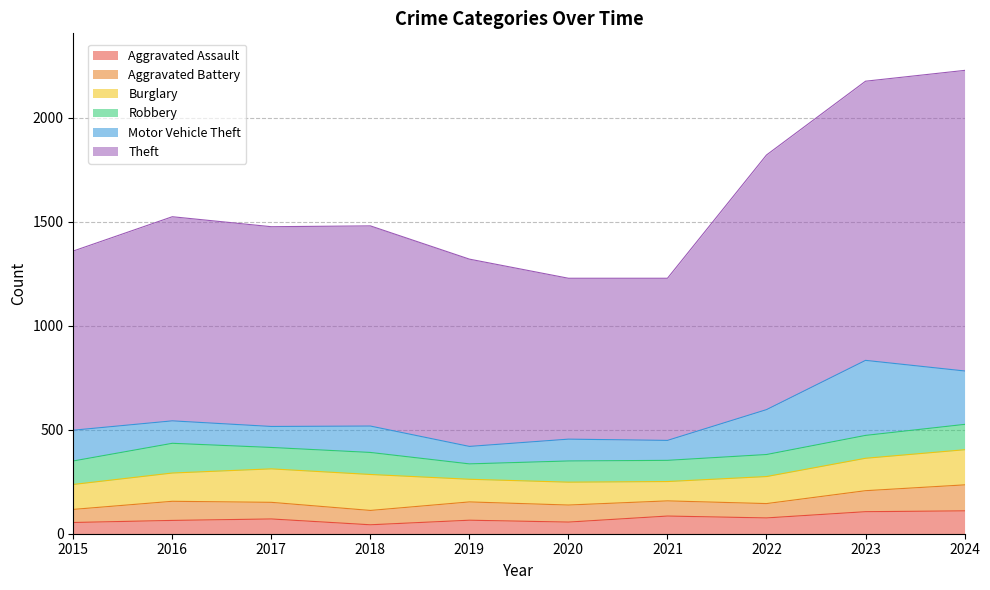

What is the value of the Burglary point at the 7th from the left?

93